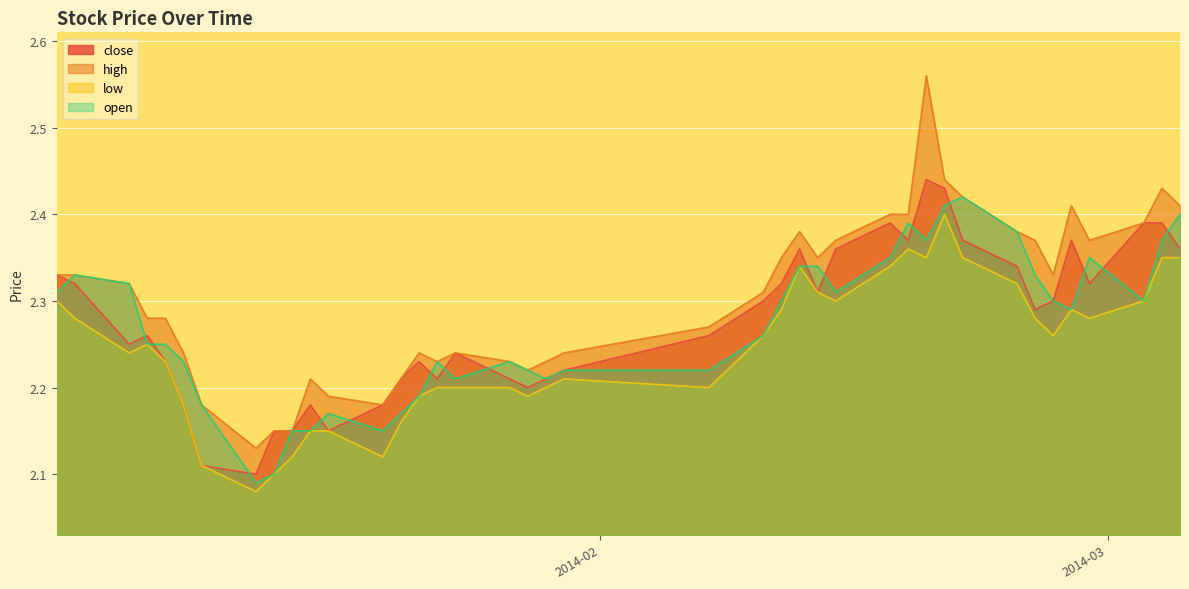

The value of high at 2014-01-30 is 2.2. True or false?

True